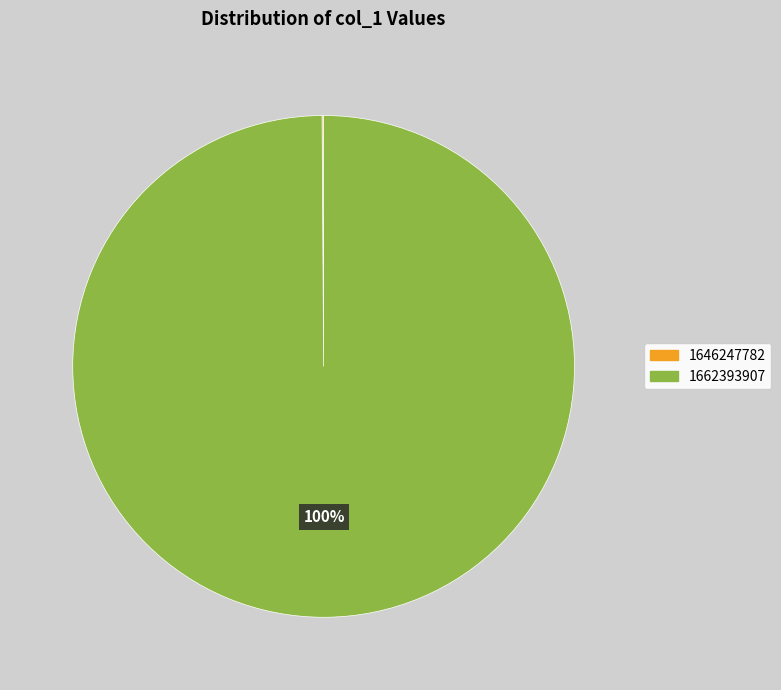

Which slice is the largest?

1662393907